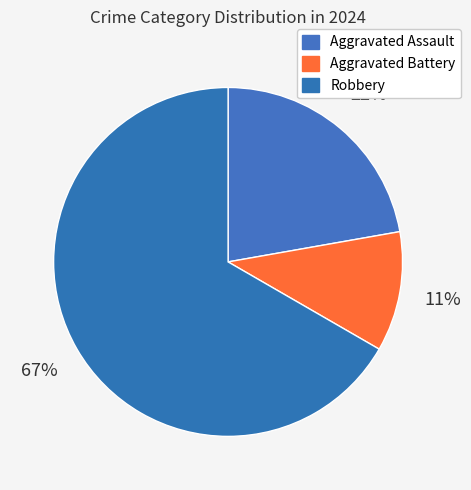

Rank the categories by value from lowest to highest.

Aggravated Battery, Aggravated Assault, Robbery